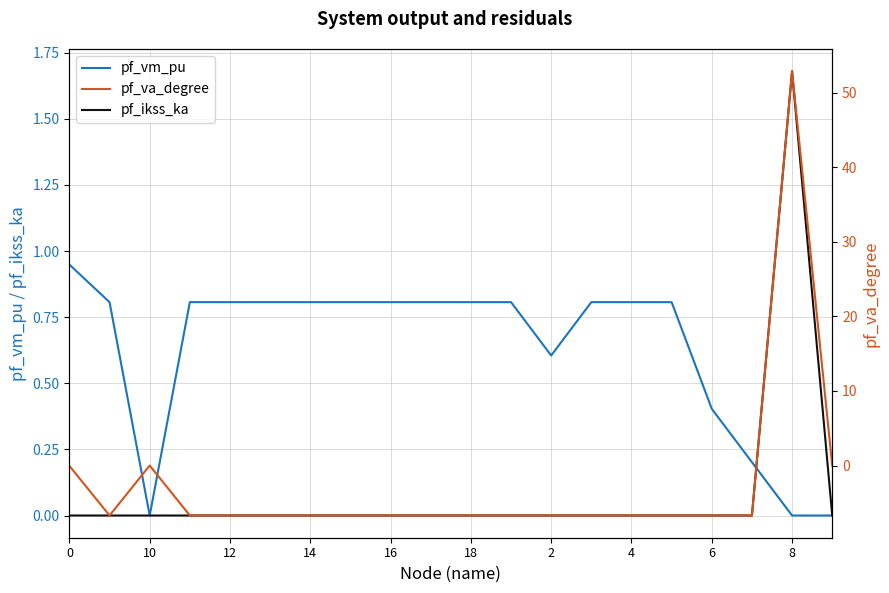

True or false: pf_vm_pu has a value of 0.1 at 17.

False